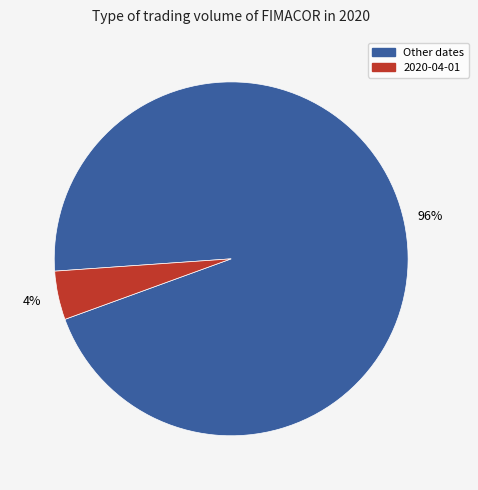

Is there any slice that represents more than half of the pie?

Yes